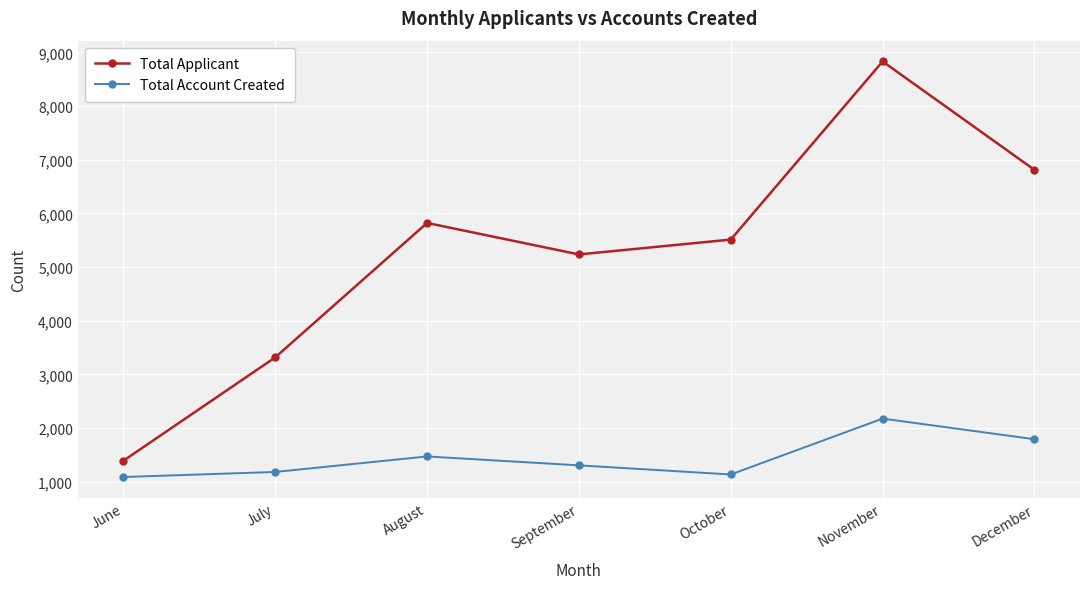

What is the sum of the Total Account Created values at November and August?

3649